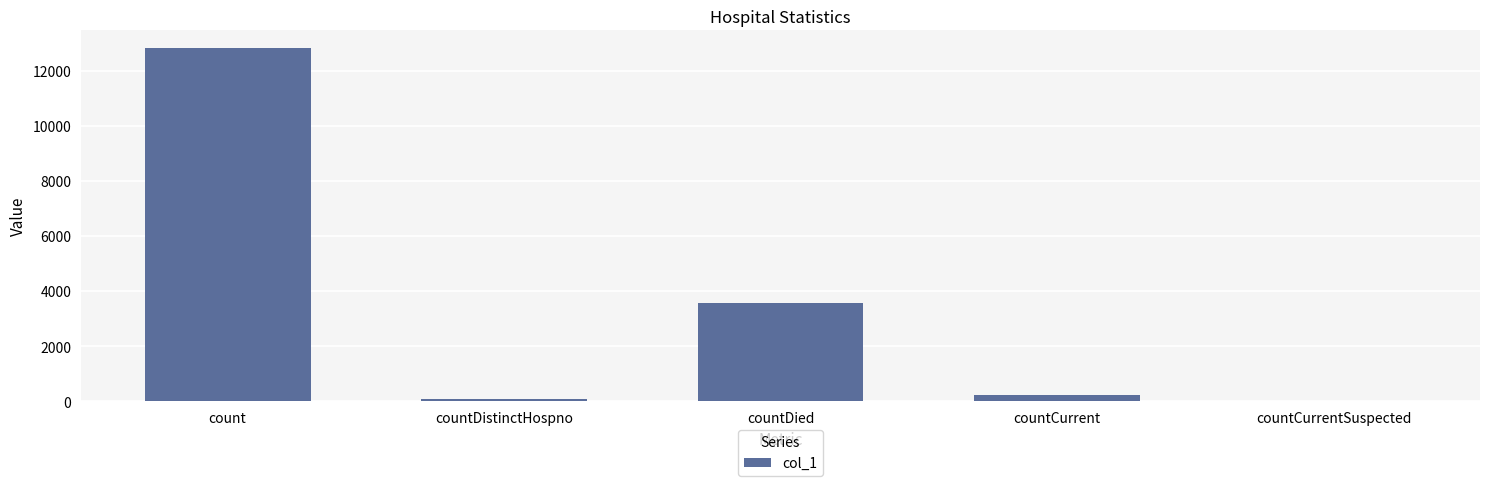

How many data points does each series have?

5